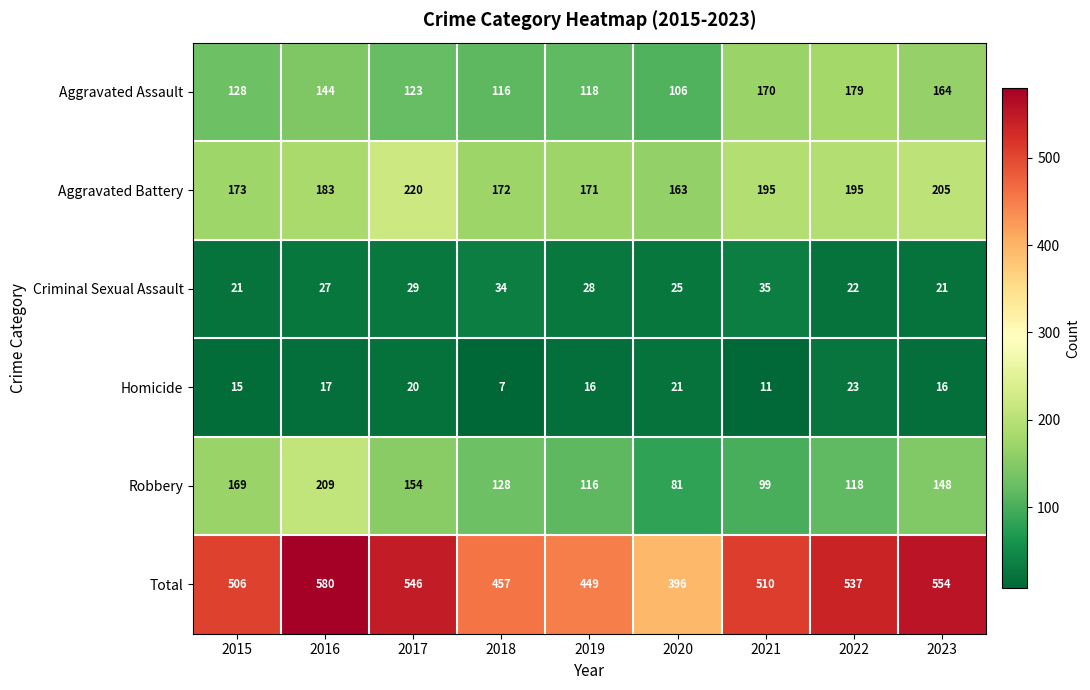

Rank the series by their maximum value, from lowest to highest.

Homicide, Criminal Sexual Assault, Aggravated Assault, Robbery, Aggravated Battery, Total